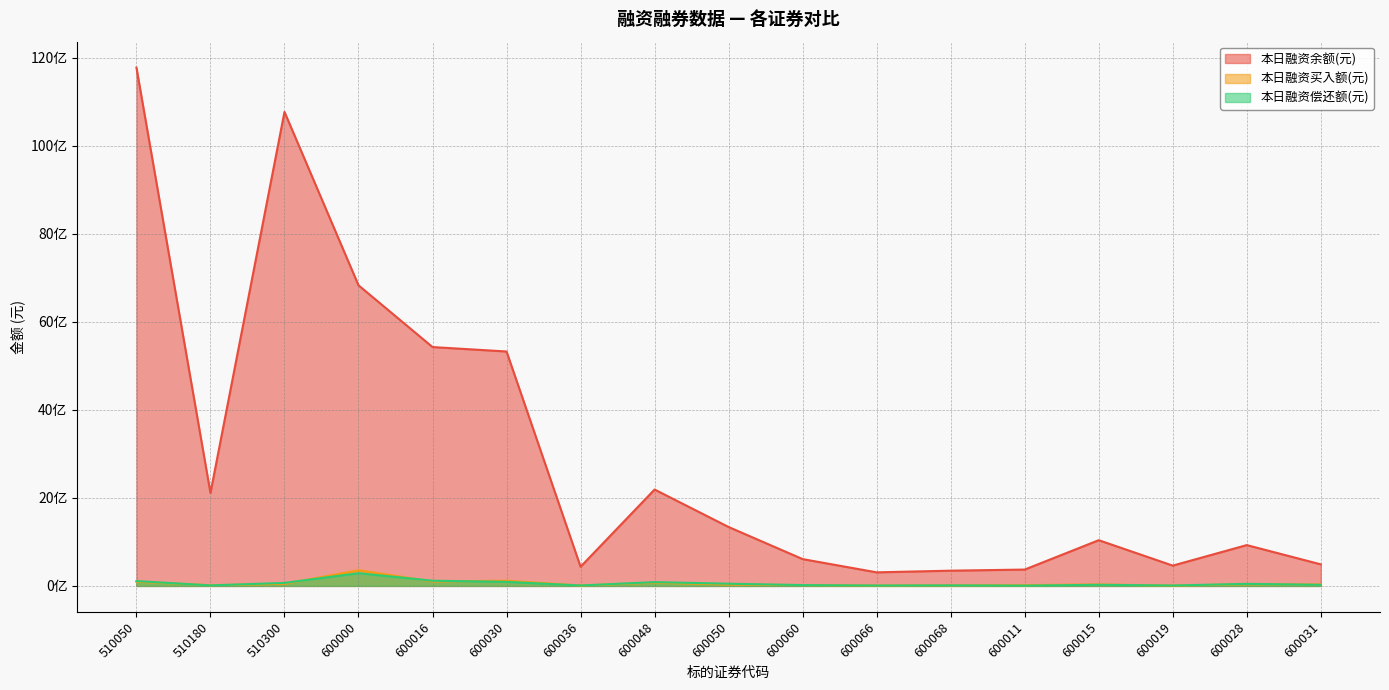

Which has a higher value, 600036 or 510300?

510300